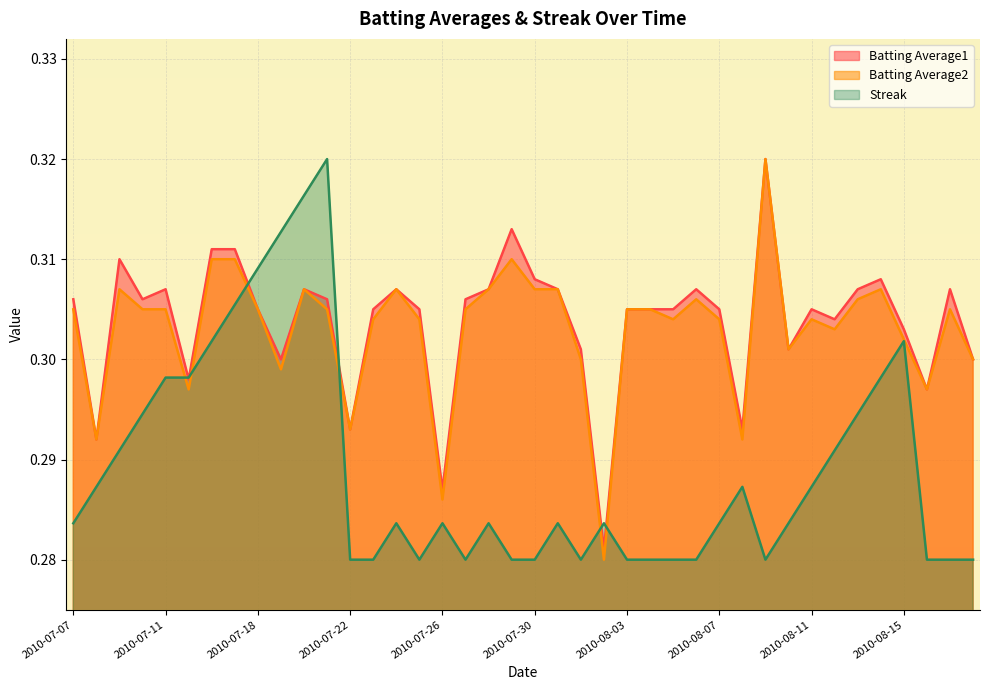

Reading right to left, what are all the values shown in this chart?

Batting Average1: 2010-08-18=0.3	2010-08-17=0.3	2010-08-16=0.3	2010-08-15=0.3	2010-08-14=0.3	2010-08-13=0.3	2010-08-12=0.3	2010-08-11=0.3	2010-08-10=0.3	2010-08-09=0.3	2010-08-08=0.3	2010-08-07=0.3	2010-08-06=0.3	2010-08-05=0.3	2010-08-04=0.3	2010-08-03=0.3	2010-08-02=0.3	2010-08-01=0.3	2010-07-31=0.3	2010-07-30=0.3	2010-07-29=0.3	2010-07-28=0.3	2010-07-27=0.3	2010-07-26=0.3	2010-07-25=0.3	2010-07-24=0.3	2010-07-23=0.3	2010-07-22=0.3	2010-07-21=0.3	2010-07-20=0.3	2010-07-19=0.3	2010-07-18=0.3	2010-07-17=0.3	2010-07-16=0.3	2010-07-15=0.3	2010-07-11=0.3	2010-07-10=0.3	2010-07-09=0.3	2010-07-08=0.3	2010-07-07=0.3
Batting Average2: 2010-08-18=0.3	2010-08-17=0.3	2010-08-16=0.3	2010-08-15=0.3	2010-08-14=0.3	2010-08-13=0.3	2010-08-12=0.3	2010-08-11=0.3	2010-08-10=0.3	2010-08-09=0.3	2010-08-08=0.3	2010-08-07=0.3	2010-08-06=0.3	2010-08-05=0.3	2010-08-04=0.3	2010-08-03=0.3	2010-08-02=0.3	2010-08-01=0.3	2010-07-31=0.3	2010-07-30=0.3	2010-07-29=0.3	2010-07-28=0.3	2010-07-27=0.3	2010-07-26=0.3	2010-07-25=0.3	2010-07-24=0.3	2010-07-23=0.3	2010-07-22=0.3	2010-07-21=0.3	2010-07-20=0.3	2010-07-19=0.3	2010-07-18=0.3	2010-07-17=0.3	2010-07-16=0.3	2010-07-15=0.3	2010-07-11=0.3	2010-07-10=0.3	2010-07-09=0.3	2010-07-08=0.3	2010-07-07=0.3
Streak: 2010-08-18=0.3	2010-08-17=0.3	2010-08-16=0.3	2010-08-15=0.3	2010-08-14=0.3	2010-08-13=0.3	2010-08-12=0.3	2010-08-11=0.3	2010-08-10=0.3	2010-08-09=0.3	2010-08-08=0.3	2010-08-07=0.3	2010-08-06=0.3	2010-08-05=0.3	2010-08-04=0.3	2010-08-03=0.3	2010-08-02=0.3	2010-08-01=0.3	2010-07-31=0.3	2010-07-30=0.3	2010-07-29=0.3	2010-07-28=0.3	2010-07-27=0.3	2010-07-26=0.3	2010-07-25=0.3	2010-07-24=0.3	2010-07-23=0.3	2010-07-22=0.3	2010-07-21=0.3	2010-07-20=0.3	2010-07-19=0.3	2010-07-18=0.3	2010-07-17=0.3	2010-07-16=0.3	2010-07-15=0.3	2010-07-11=0.3	2010-07-10=0.3	2010-07-09=0.3	2010-07-08=0.3	2010-07-07=0.3